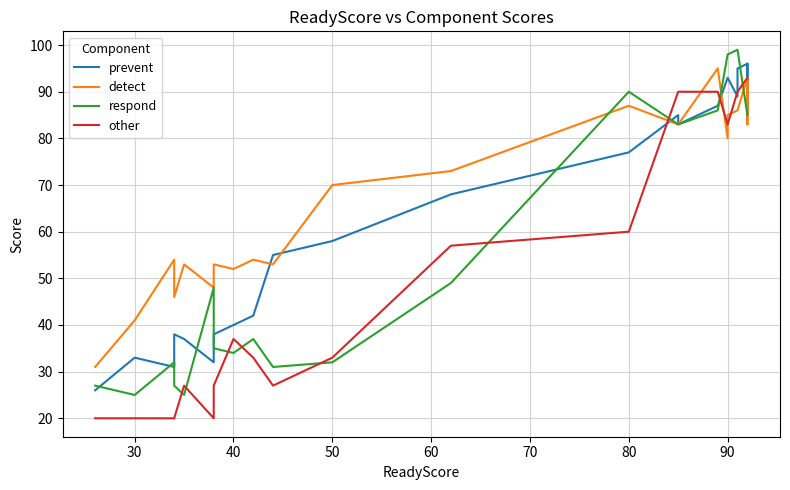

How many lines are shown in the chart?

4